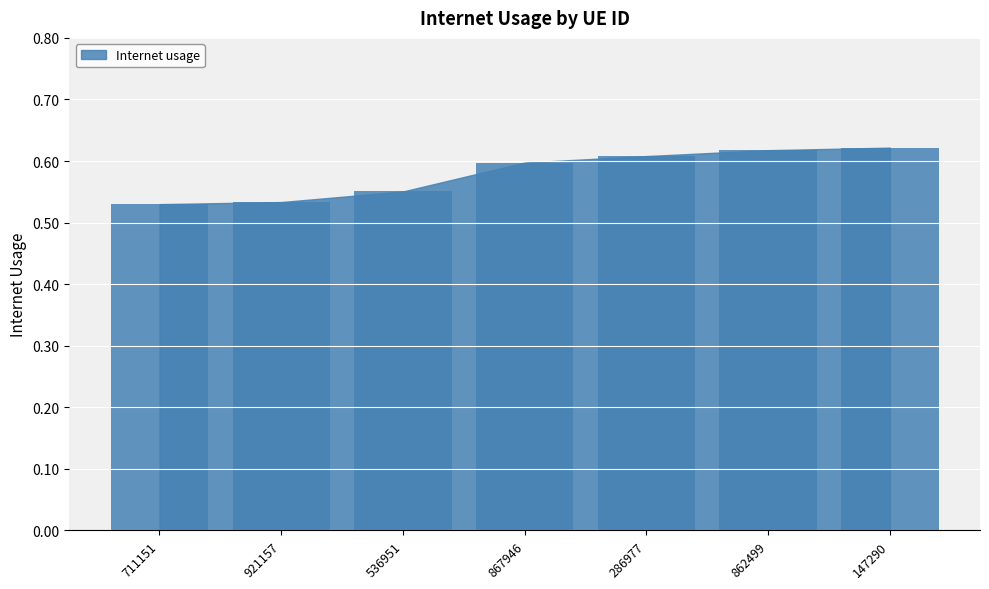

True or false: the data shows 0.3 at 862499.

False